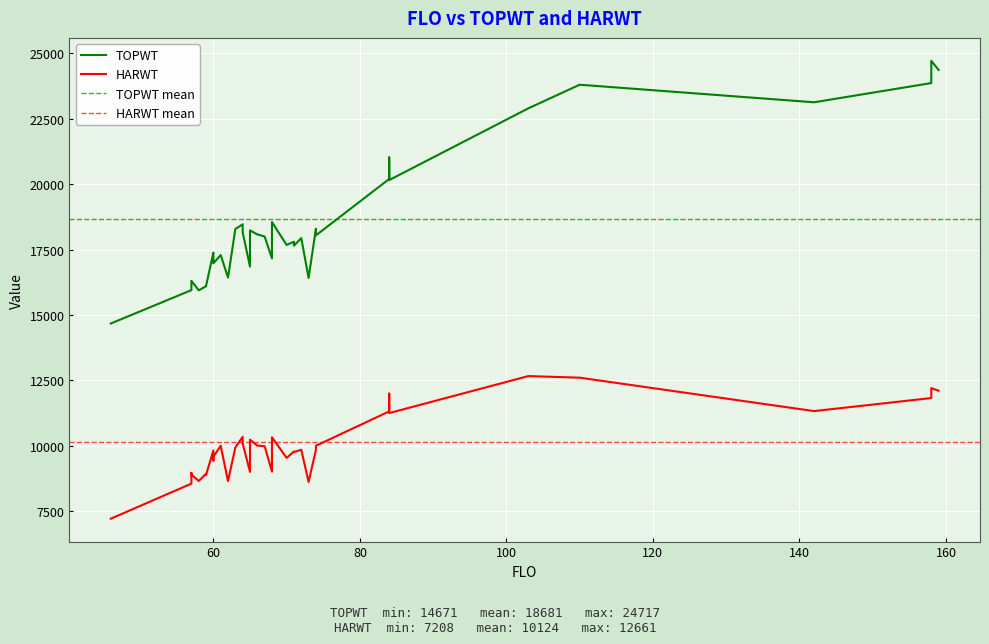

Reading left to right, extract all data points from this chart.

TOPWT: 65=16847	71=17796	64=18463	59=16095	59=16106	73=16414	57=15947	58=15940	66=18079	142=23130	103=22899	74=18294	46=14671	68=17160	84=20197	67=17997	158=23865	110=23802	60=17382	74=18042	60=17079	84=21021	64=18156	84=20197	60=16974	63=18285	103=22899	61=17288	62=16428	72=17937	57=16263	70=17675	65=17970	57=16303	159=24367	158=24717	65=18232	71=17647	68=18550	84=20155
HARWT: 65=8999	71=9776	64=10338	59=8924	59=8877	73=8611	57=8548	58=8648	66=10002	142=11322	103=12661	74=9839	46=7208	68=9007	84=11310	67=9978	158=11821	110=12600	60=9819	74=9997	60=9428	84=11991	64=10088	84=11310	60=9578	63=9932	103=12661	61=9995	62=8645	72=9843	57=8961	70=9532	65=9980	57=8901	159=12102	158=12199	65=10231	71=9759	68=10319	84=11246